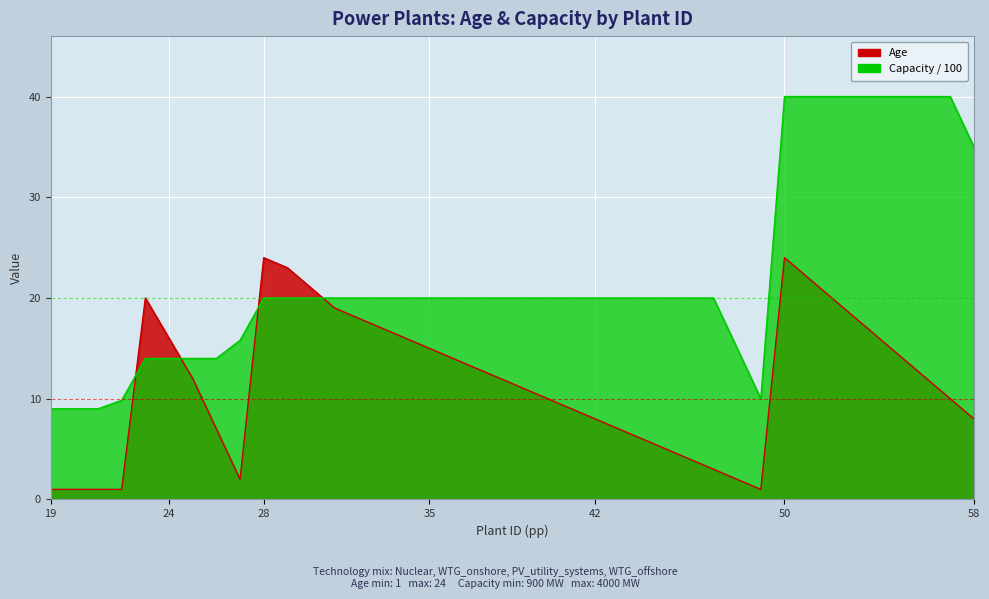

At which label is Capacity closest to 24?

28